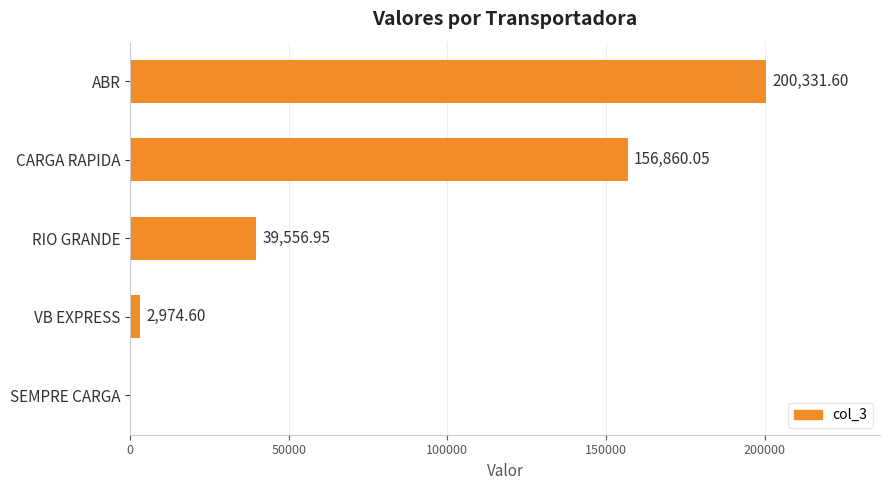

What is the sum of all values?

399723.2